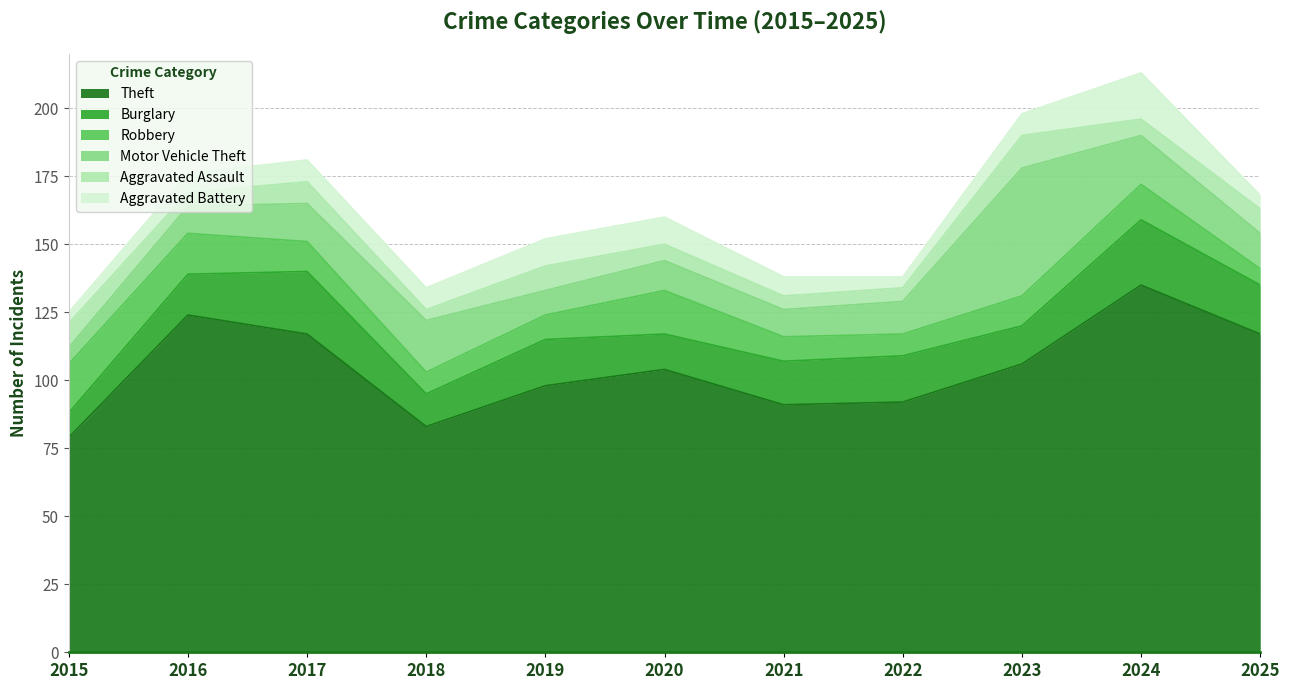

What is the greatest value displayed?

135